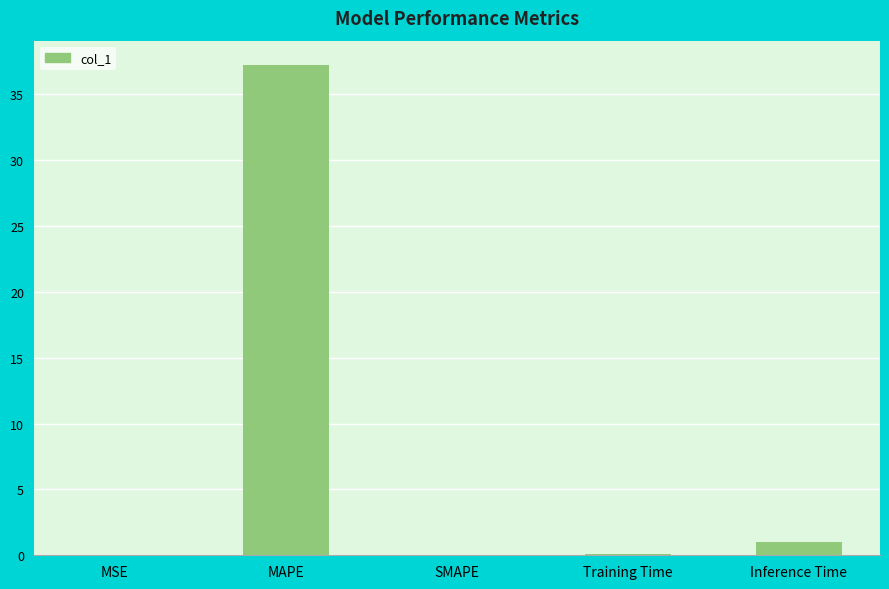

What is the maximum value shown in the chart?

37.2